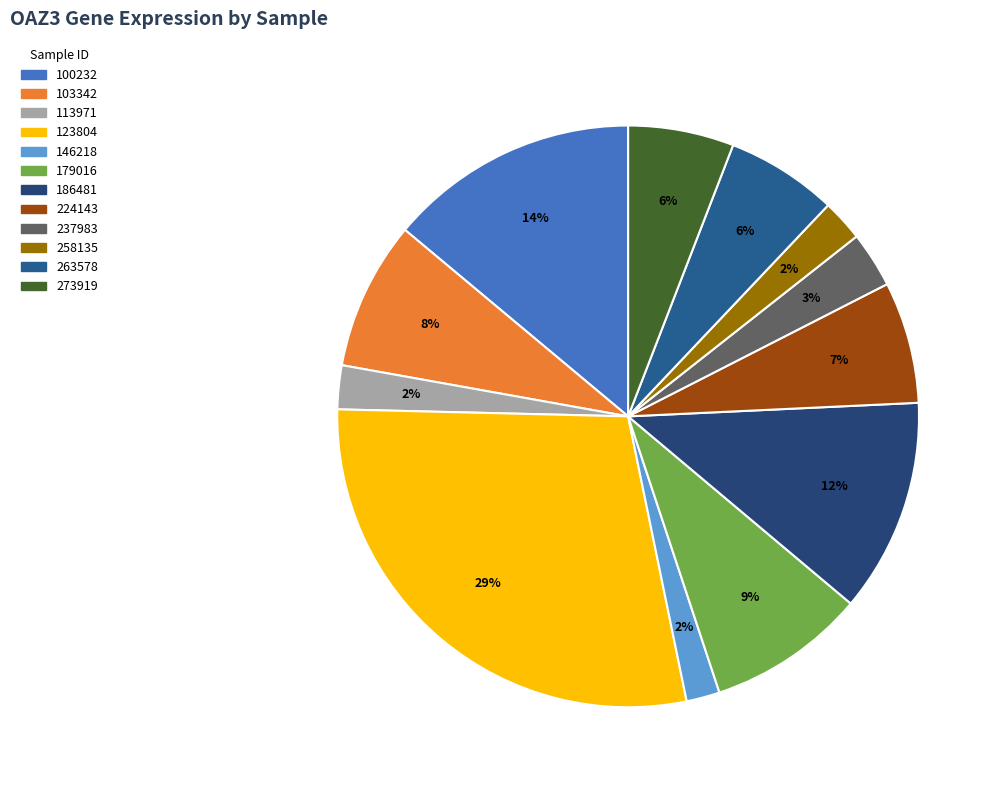

To the nearest percent, what portion does 263578 represent?

6%